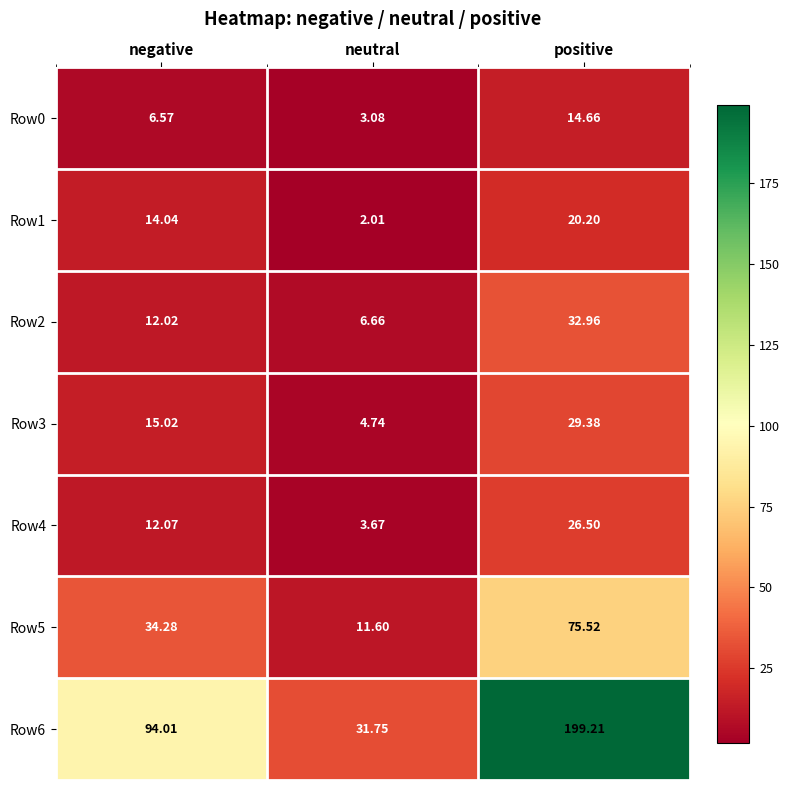

At which label is Row3 closest to 17?

negative